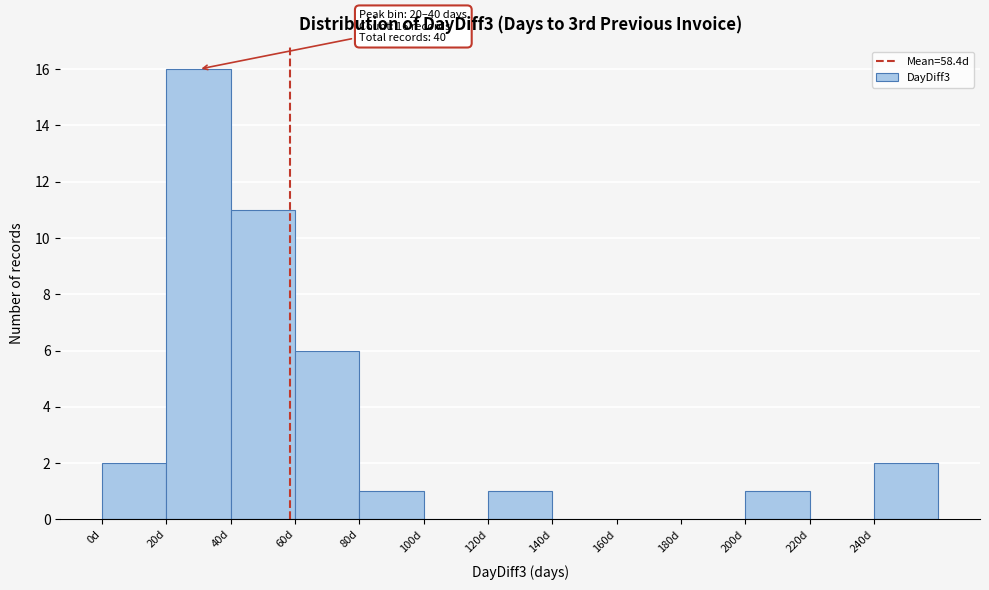

Which range on the x-axis has the tallest bar?

20 to 40